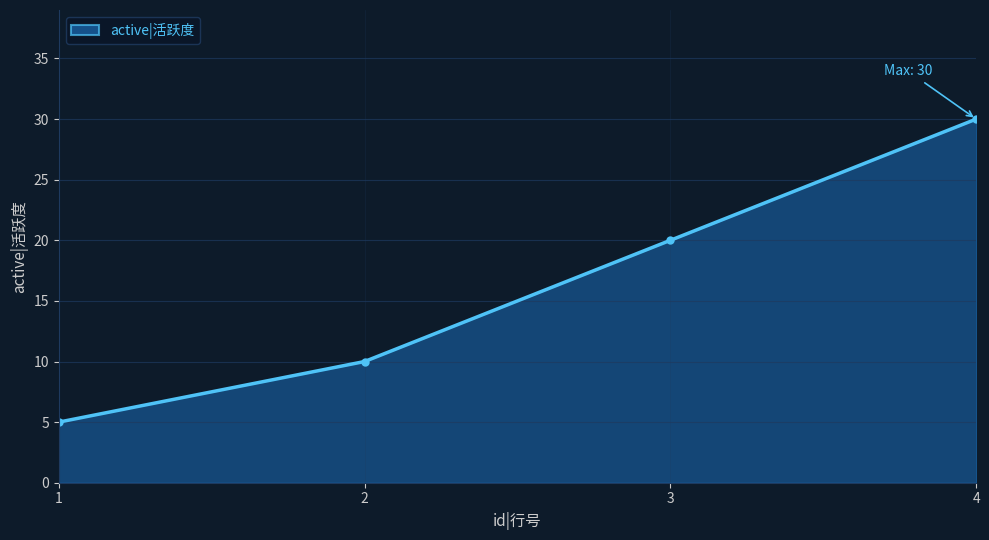

What is the difference between the maximum and minimum values?

25